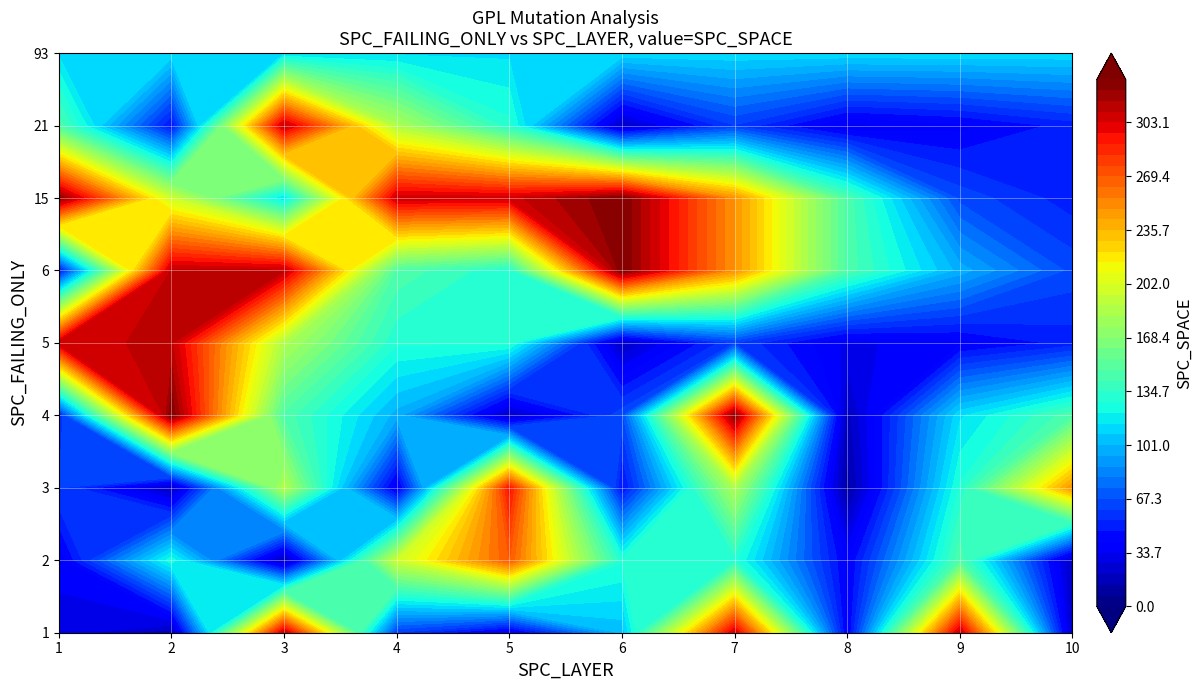

Which category has the highest value in the 1 series?

3